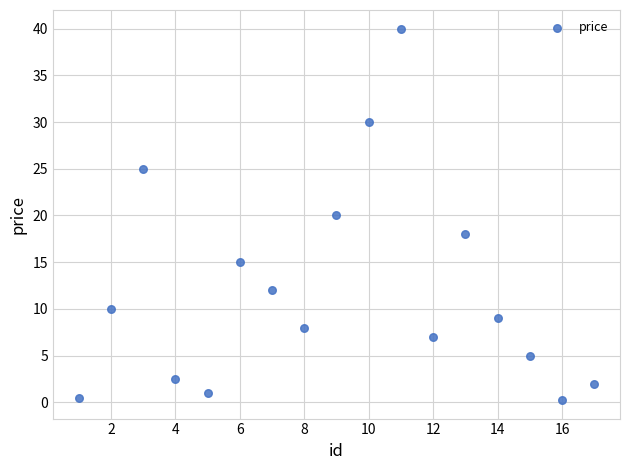

What is the range of X values (max minus min)?

16.0